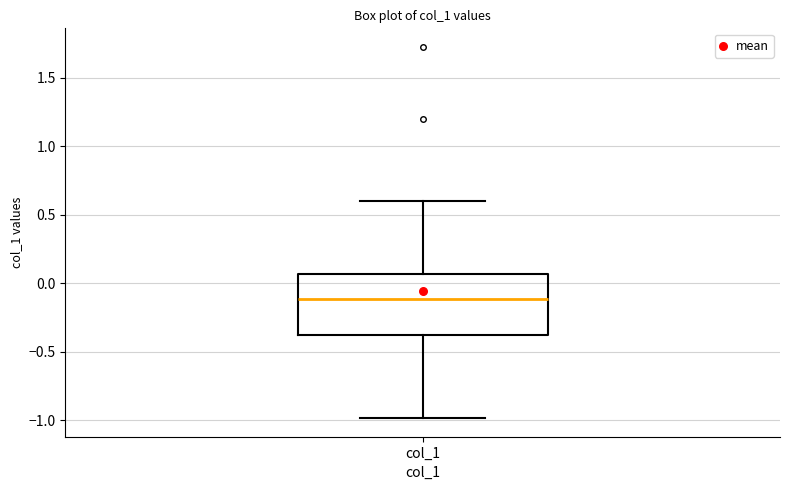

Read this box plot against the y-axis: the position of the median line, the range covered by the box, and the ends of both whiskers. The values are not printed on the chart, so give them approximately, as read against the axis.

median -0.10, box -0.35 to 0.05, whiskers -1.00 to 0.60